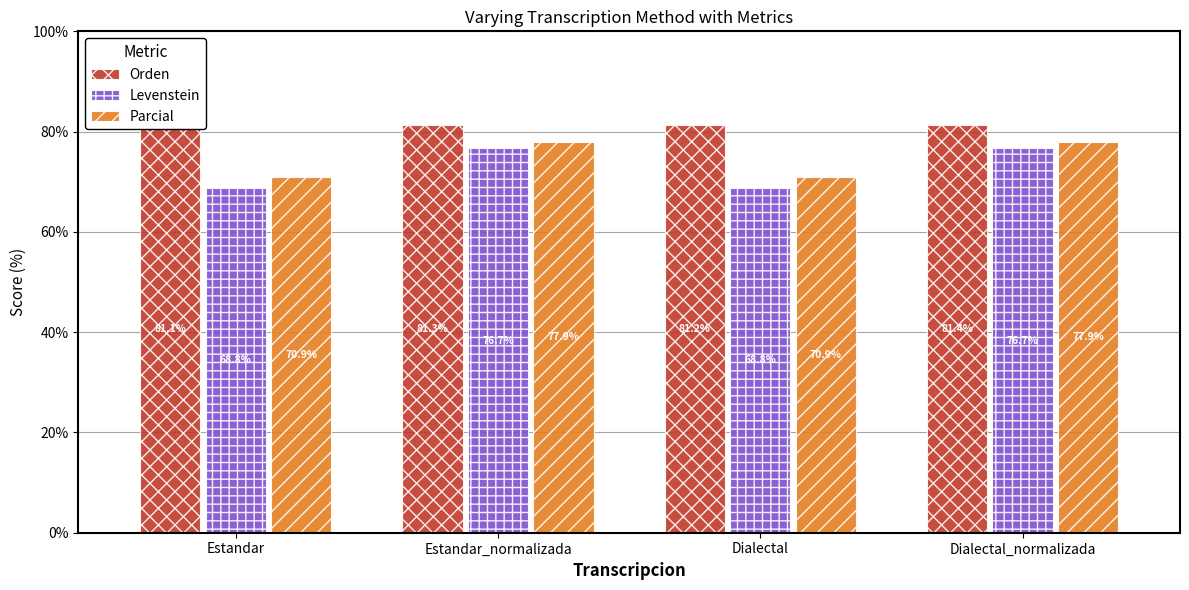

What position from the right is Estandar?

4